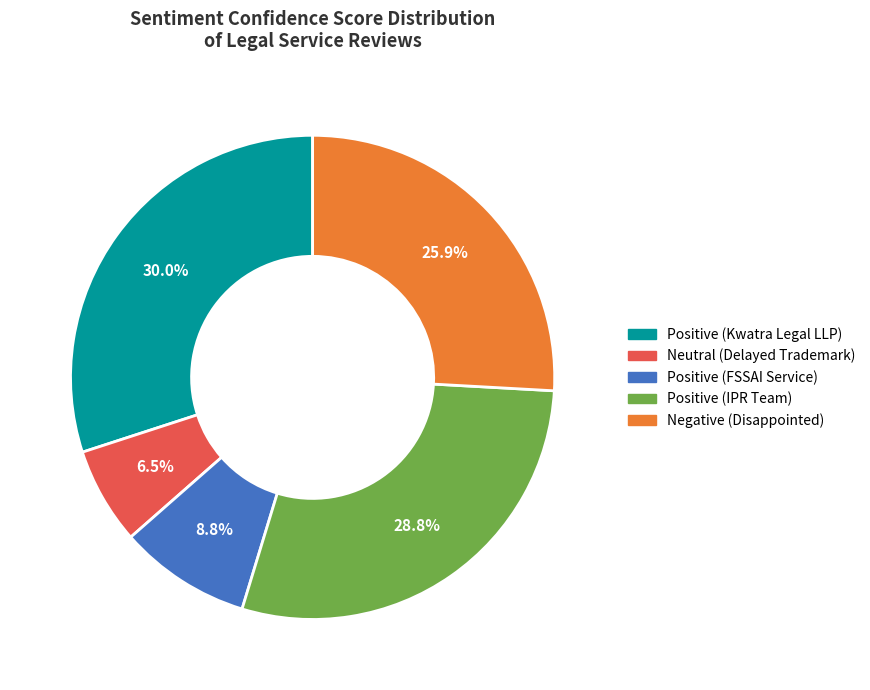

Between Positive (FSSAI Service) and Positive (Kwatra Legal LLP), which is larger?

Positive (Kwatra Legal LLP)